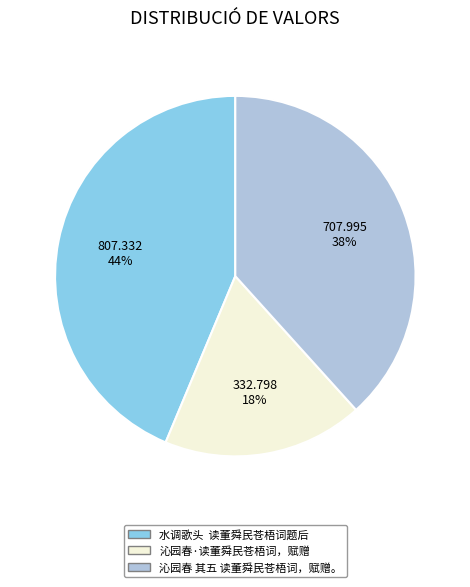

Rank the categories by value from highest to lowest.

水调歌头 读董舜民苍梧词题后, 沁园春 其五 读董舜民苍梧词，赋赠。, 沁园春·读董舜民苍梧词，赋赠